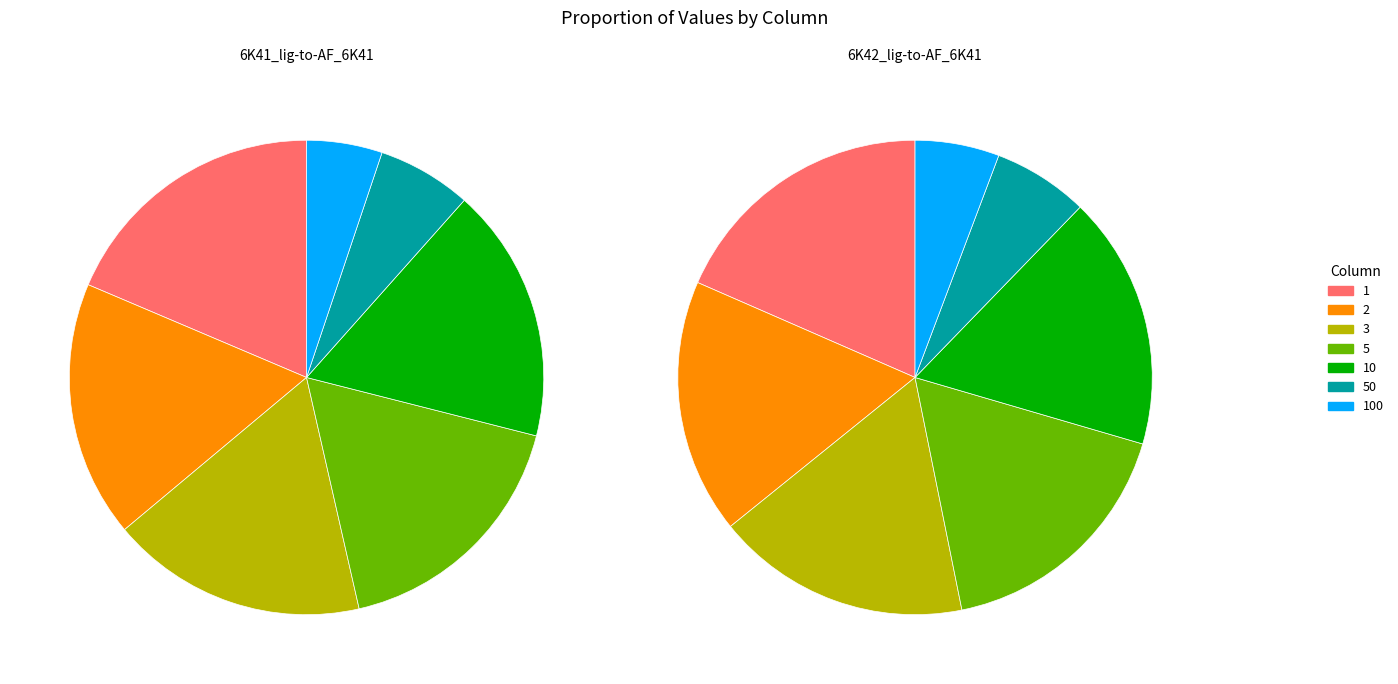

To the nearest percent, what is the difference between the 3 and 1 slice percentages?

1%